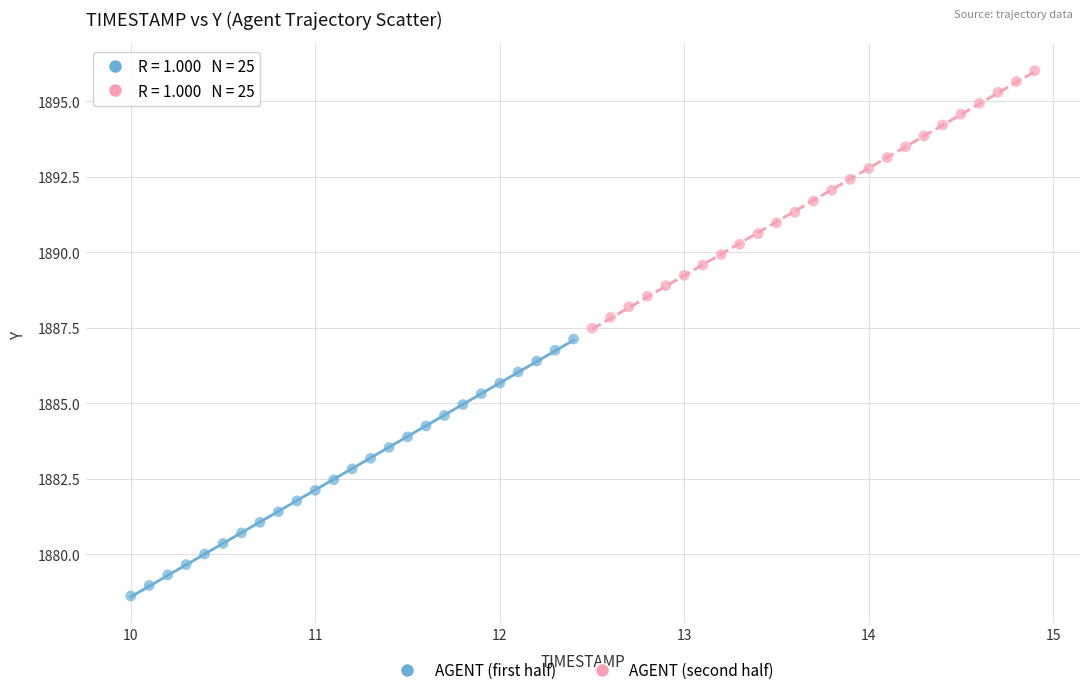

Which series reaches the maximum Y coordinate?

AGENT (second half)